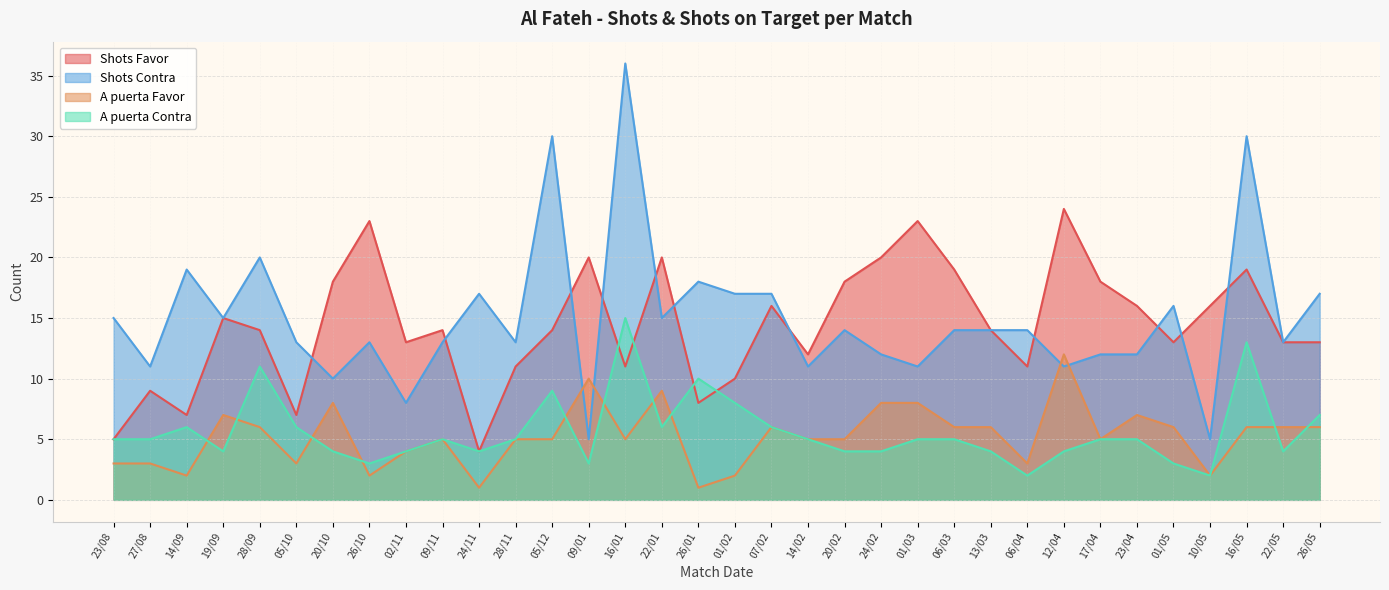

True or false: Shots Favor and Shots Contra intersect in this chart.

True